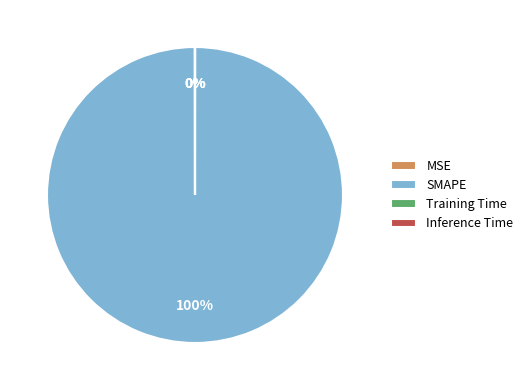

Does SMAPE represent more than half of the total?

Yes